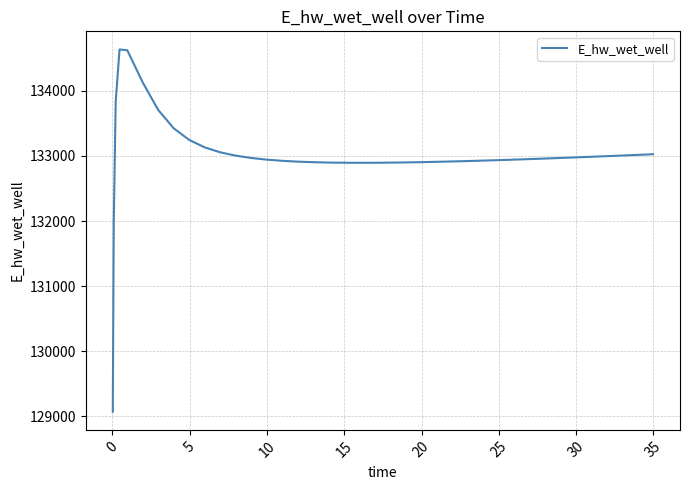

What is the greatest value displayed?

134633.2